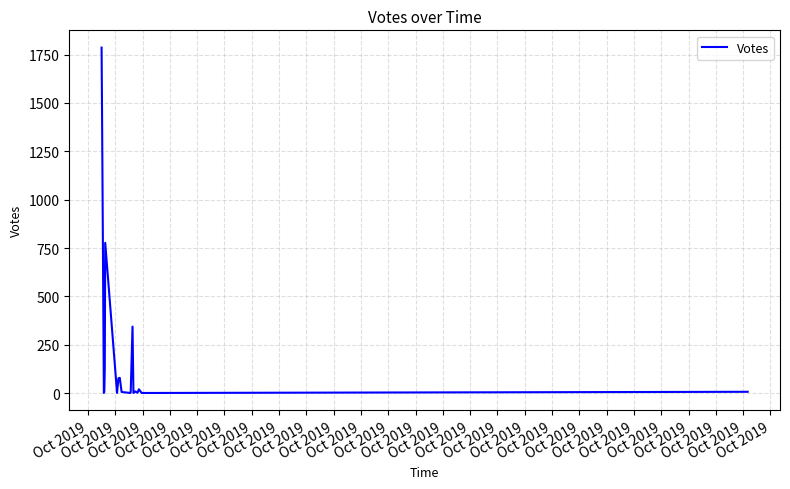

What is the difference between the maximum and minimum values?

1785